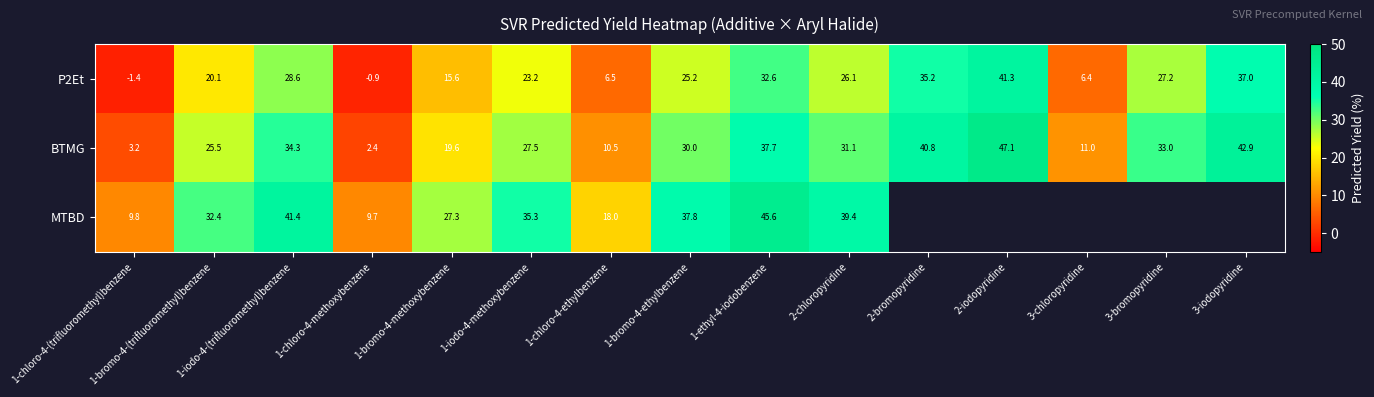

What is the spread (max minus min) of values at 3-bromopyridine?

5.8